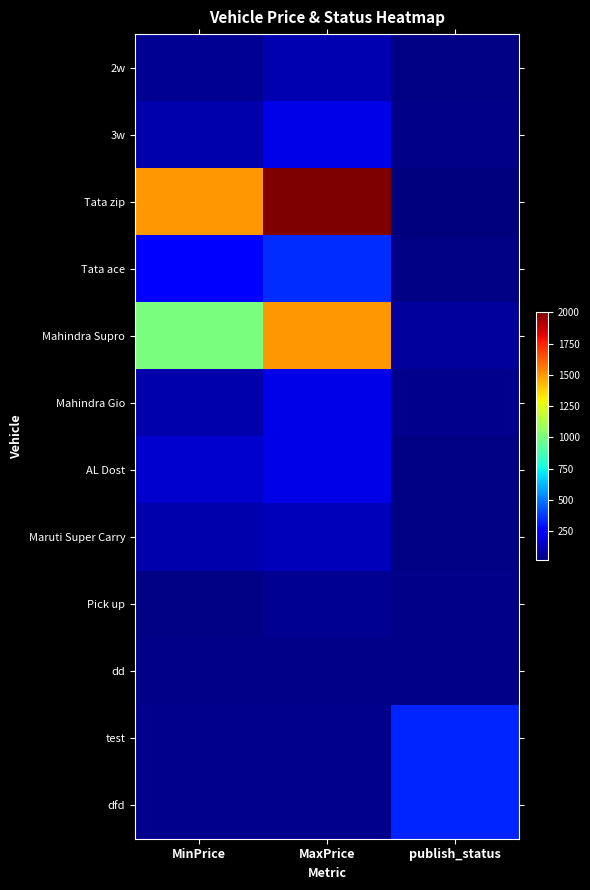

What is the greatest value displayed?

2000